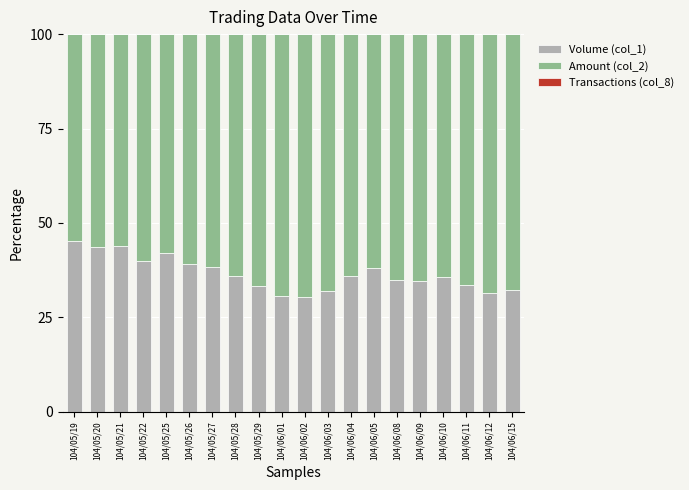

Is it true that Volume (col_1) equals 38.3 at 104/05/27?

True